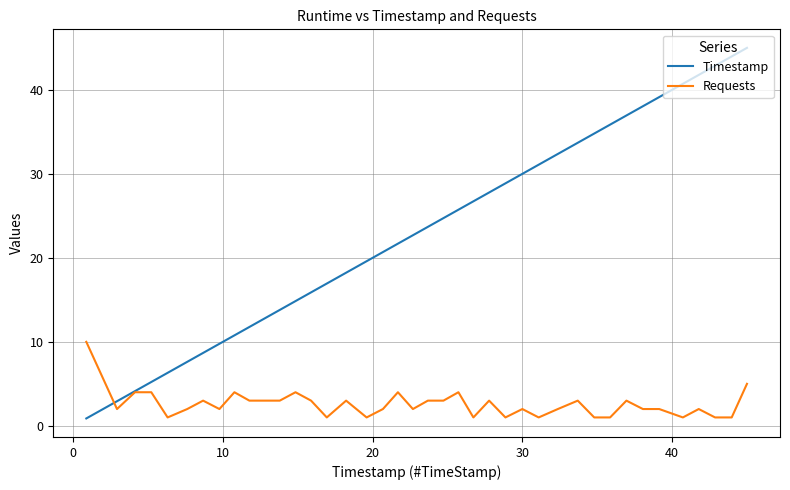

What is the difference between the second highest and minimum values in the Timestamp series?

43.1